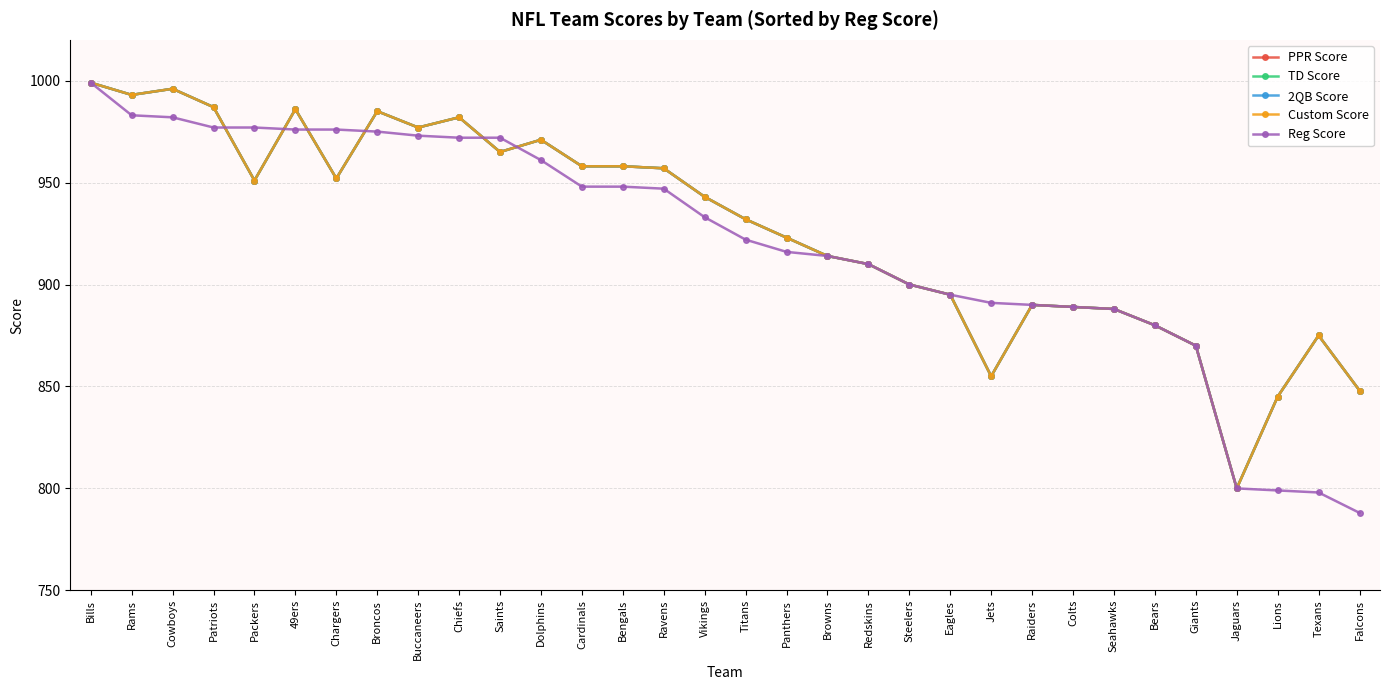

How many times do Custom Score and Reg Score cross each other?

6